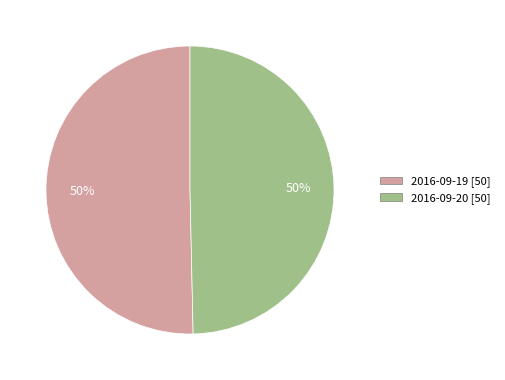

Is it true that 2016-09-19 is 58% of the pie?

False